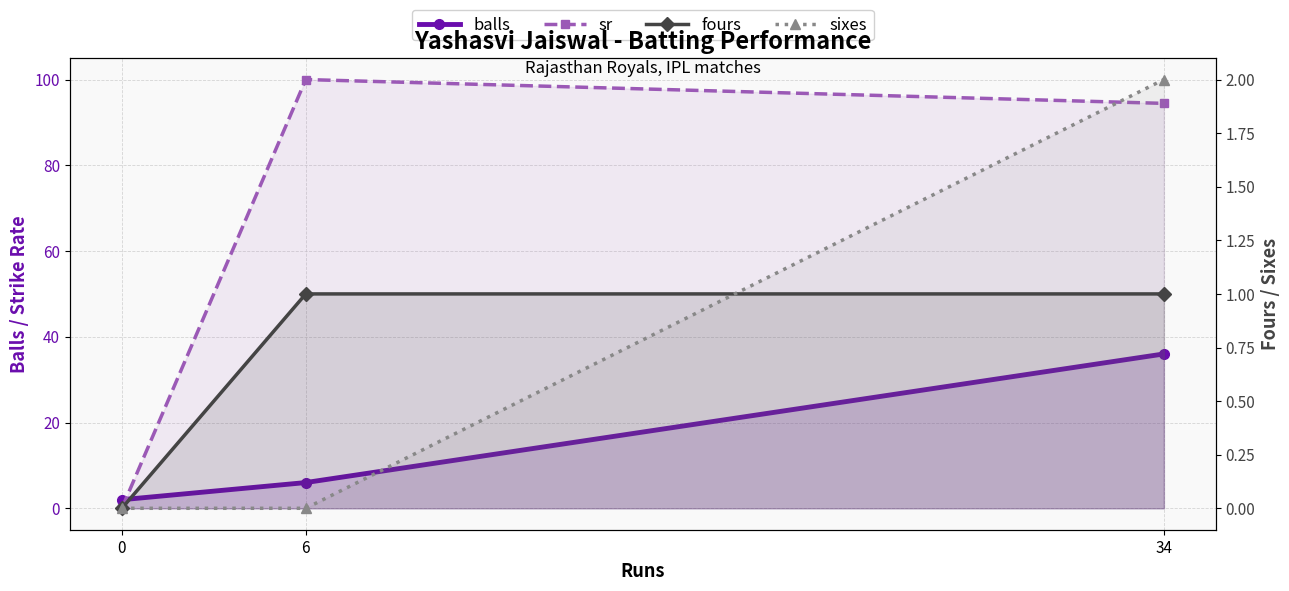

The value of fours at 34 is 1.0. True or false?

True